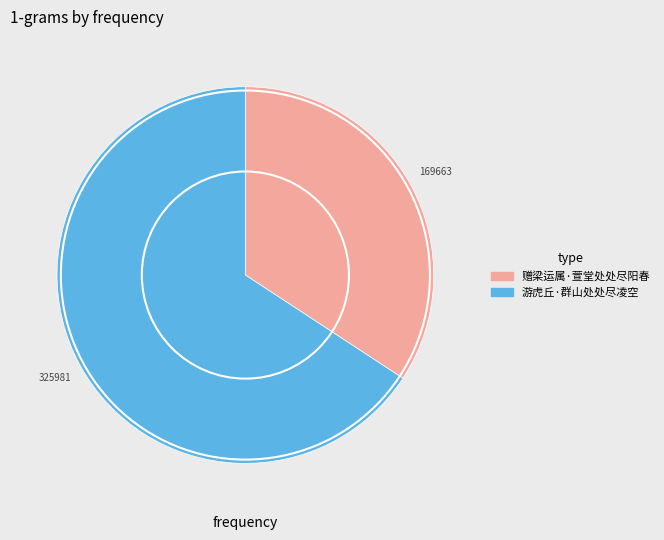

Is it true that 游虎丘·群山处处尽凌空 is 66% of the pie?

True